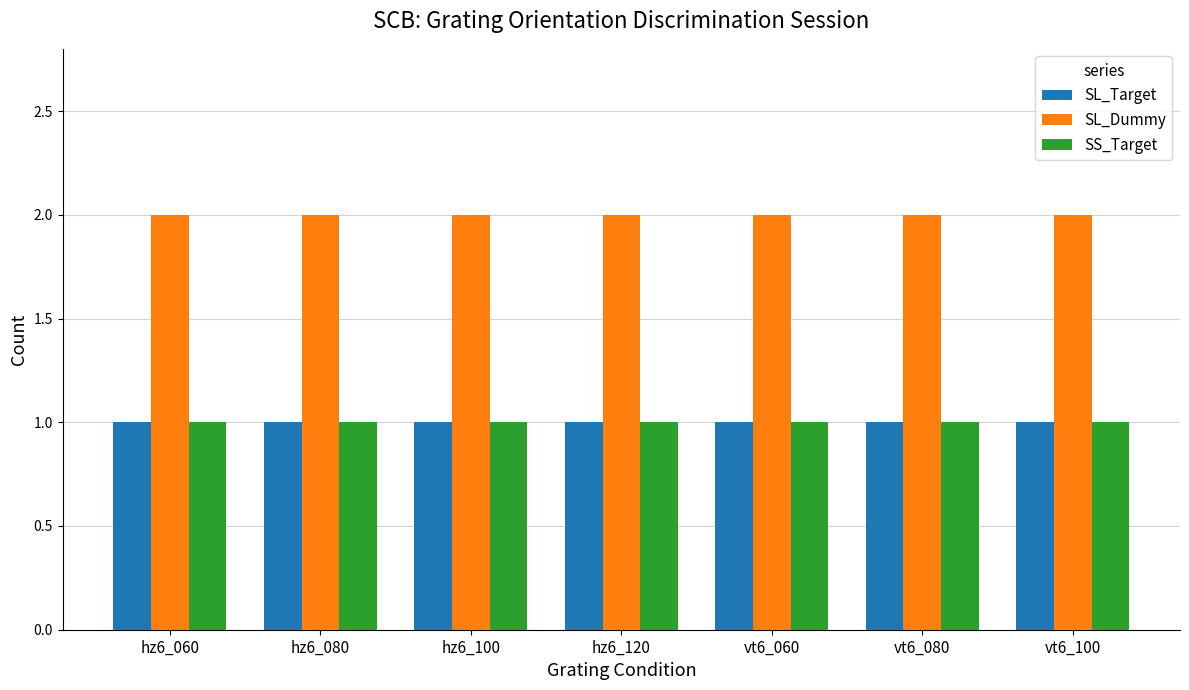

What position from the right is vt6_080?

2